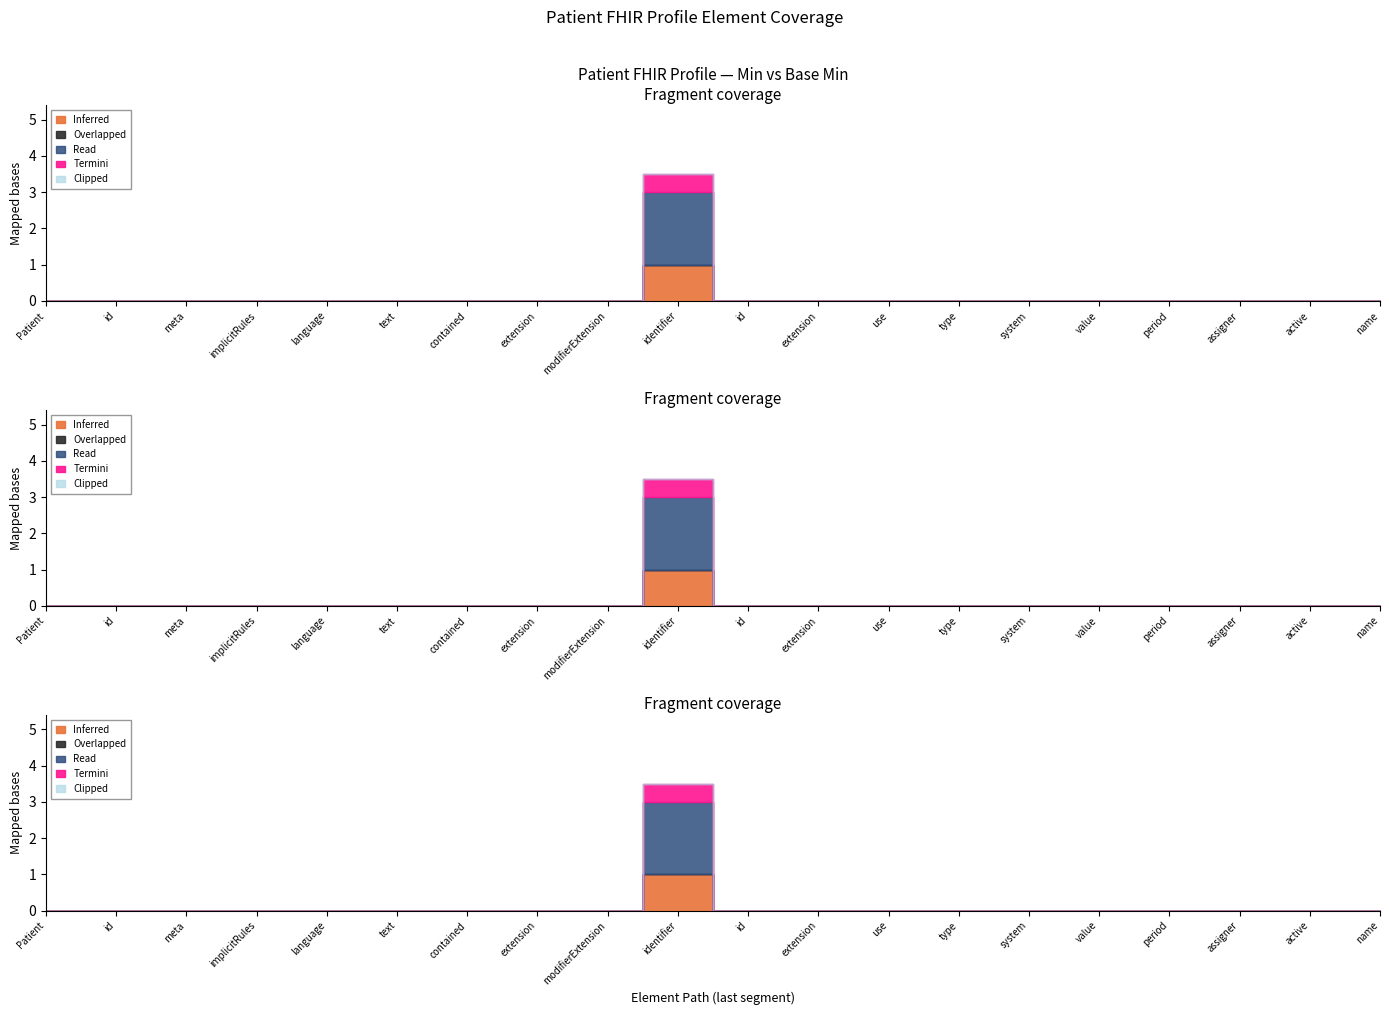

How many Inferred values are between 0 and 1?

20